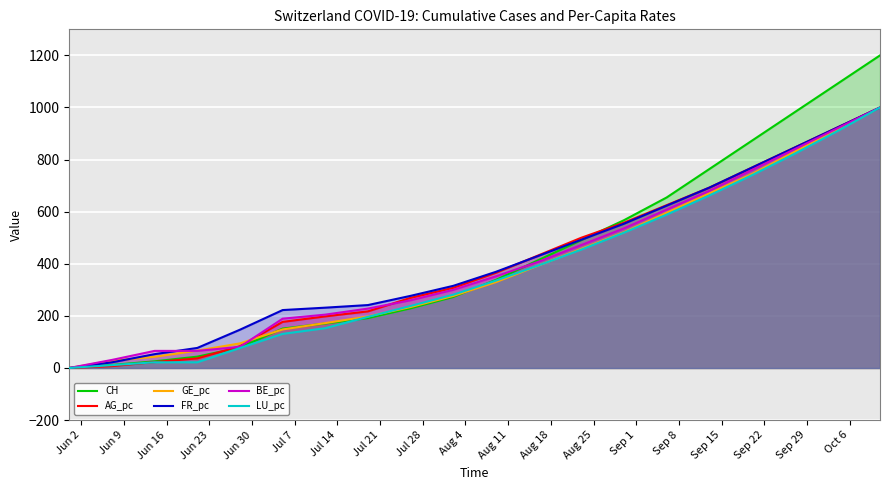

What is the highest value of the GE_pc series?

1000.0